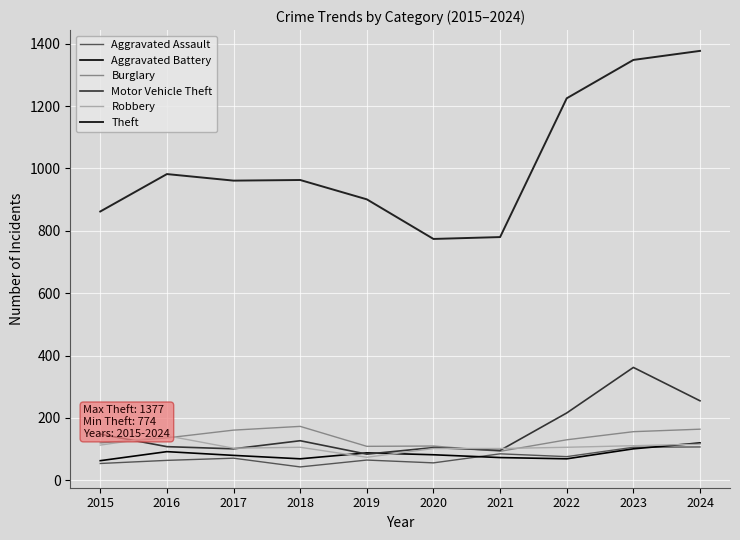

True or false: Theft has a value of 774 at 2020.

True